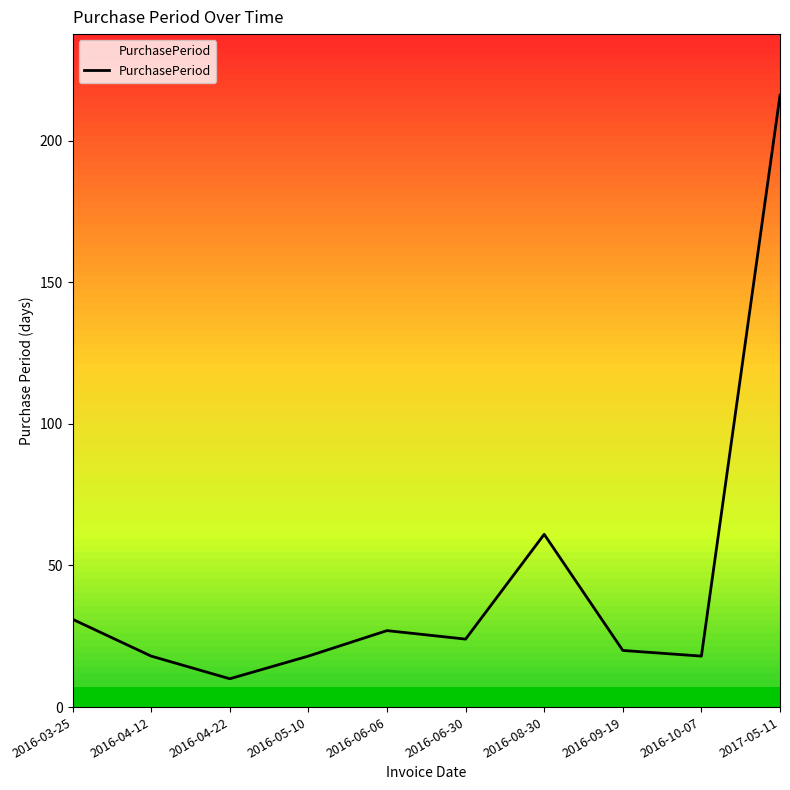

The chart shows a value of 32 at 2016-04-12. True or false?

False